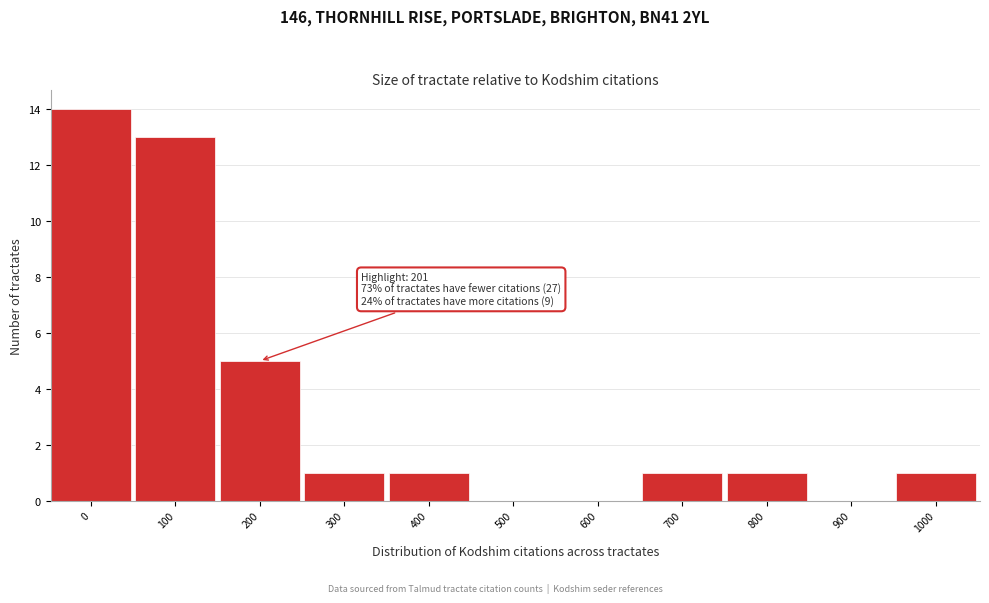

Reading right to left, extract all data points from this chart.

1000=1	900=0	800=1	700=1	600=0	500=0	400=1	300=1	200=5	100=13	0=14